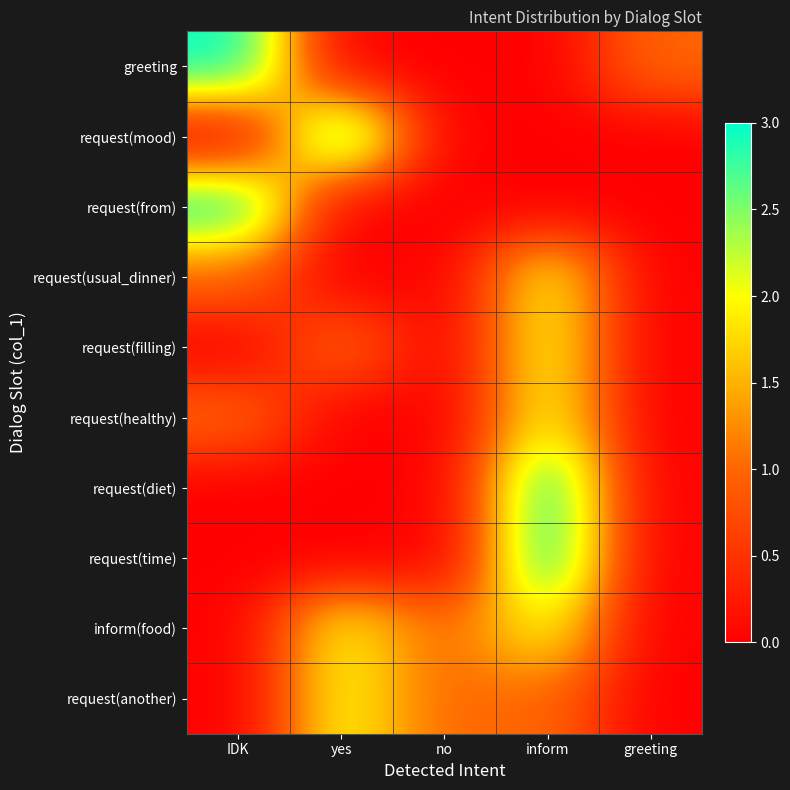

List the series in order of their peak value, lowest first.

request(usual_dinner), request(filling), request(healthy), inform(food), request(another), greeting, request(mood), request(from), request(diet), request(time)